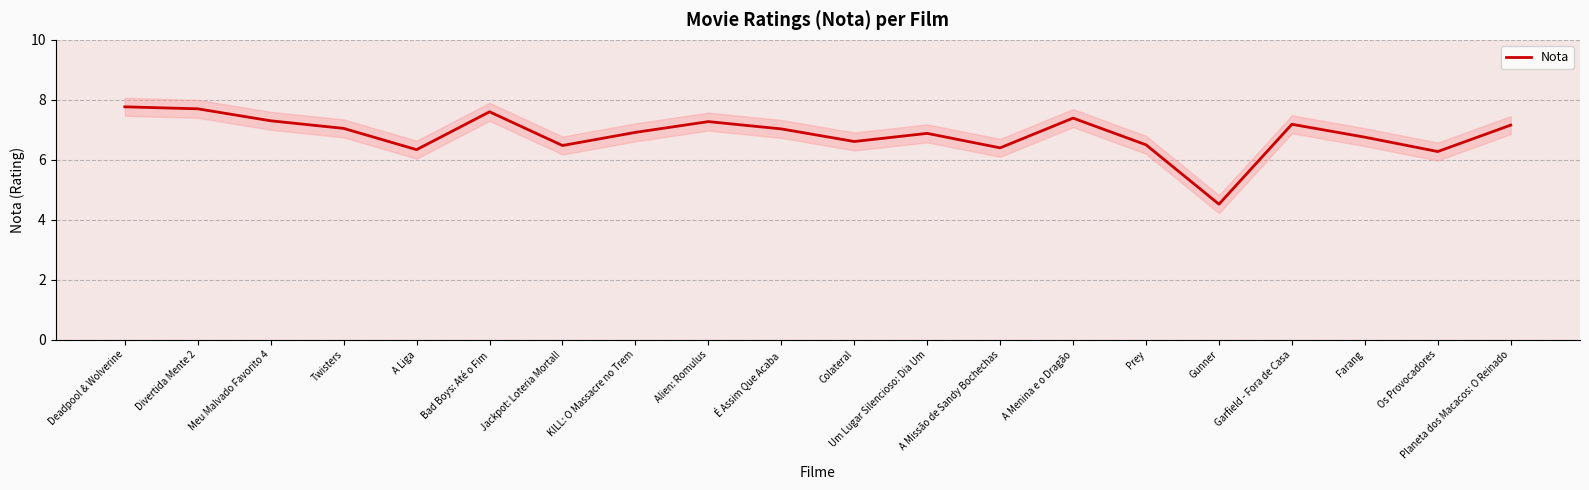

How many lines are shown in the chart?

1